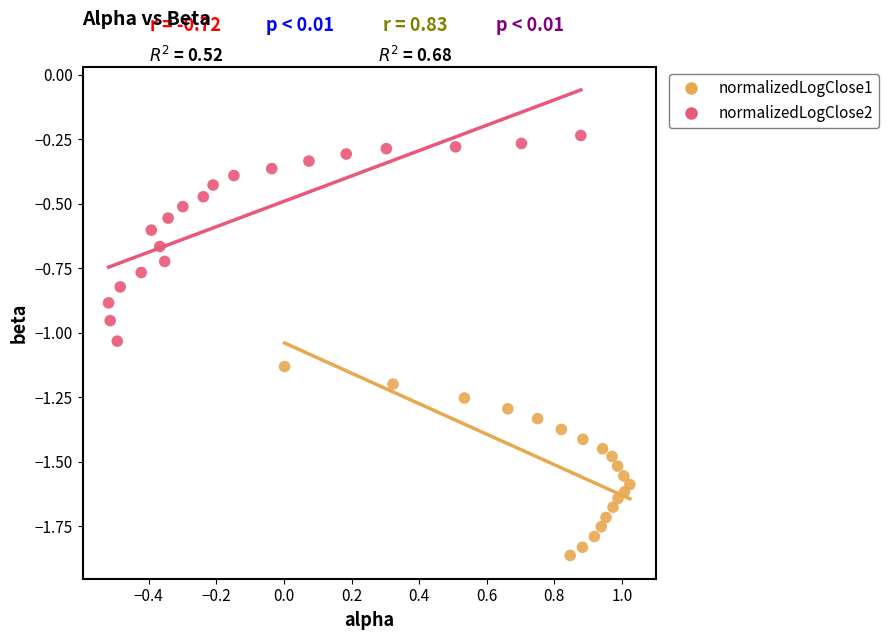

Which series has the widest spread of Y values?

normalizedLogClose2